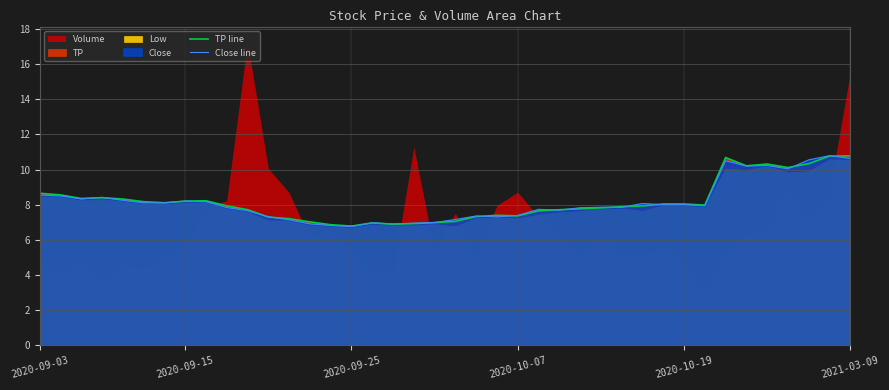

Which series has the largest total across all categories?

TP line